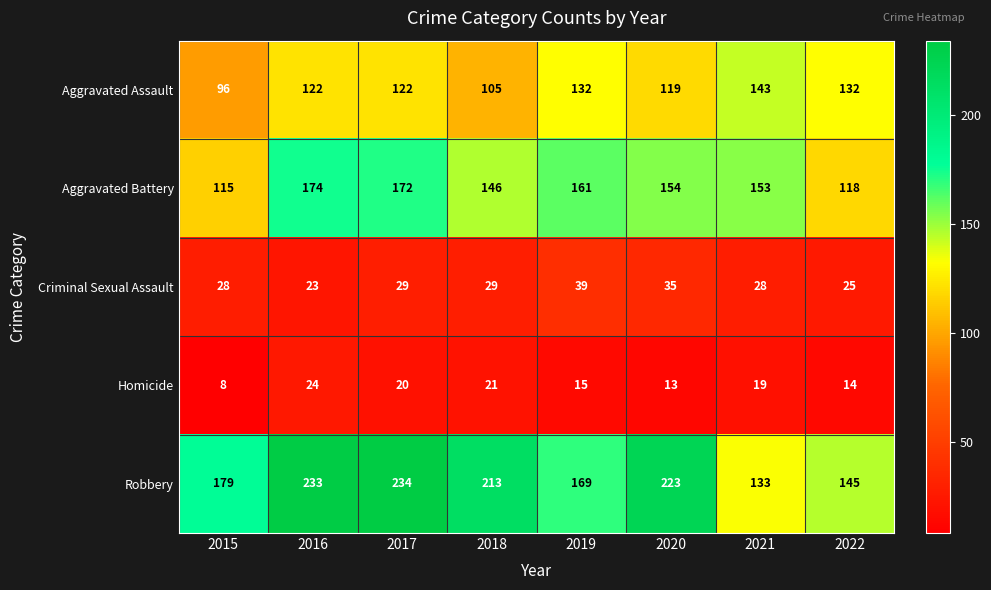

At 2019, list the series in order from largest to smallest.

Robbery, Aggravated Battery, Aggravated Assault, Criminal Sexual Assault, Homicide